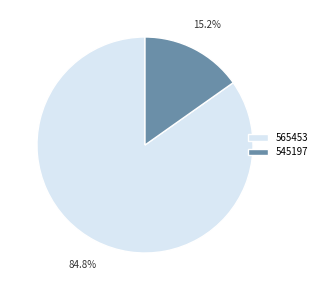

Which slice is the largest?

565453